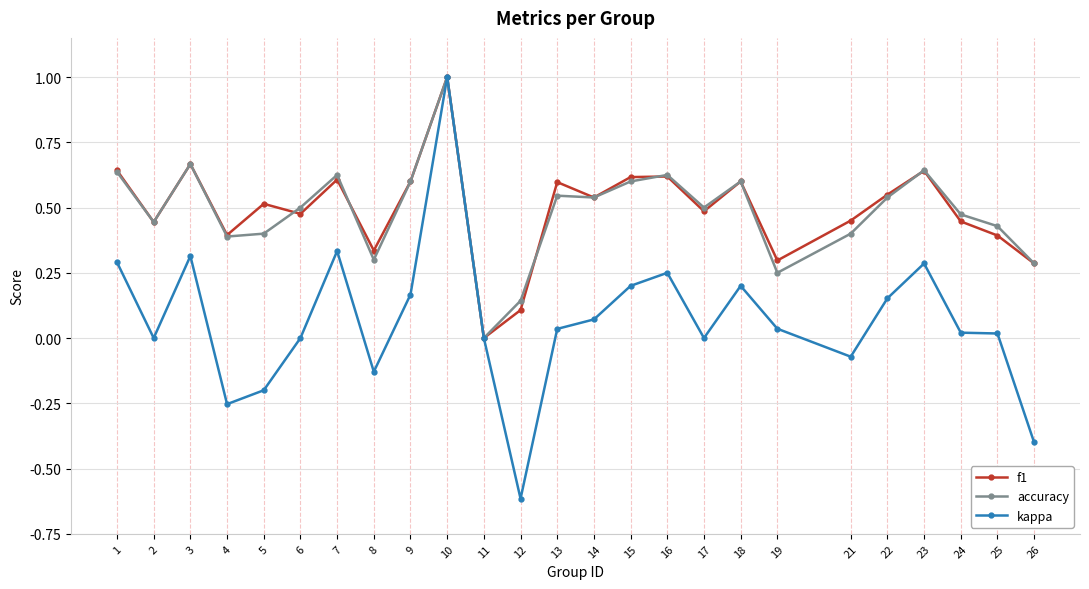

Which series has the largest range (max minus min)?

kappa